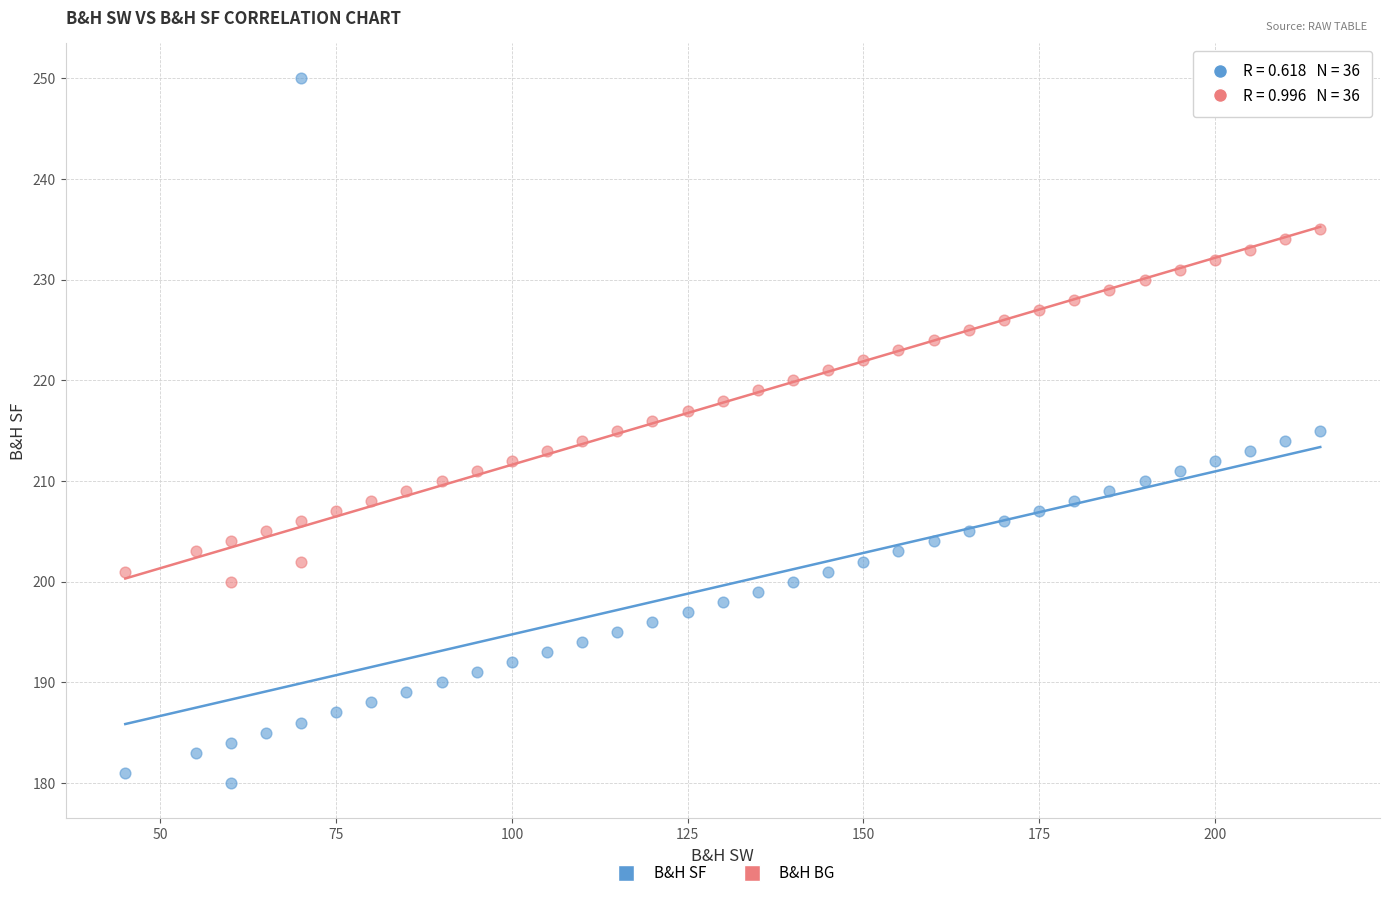

What are all the series names shown in the legend?

B&H SF, B&H BG